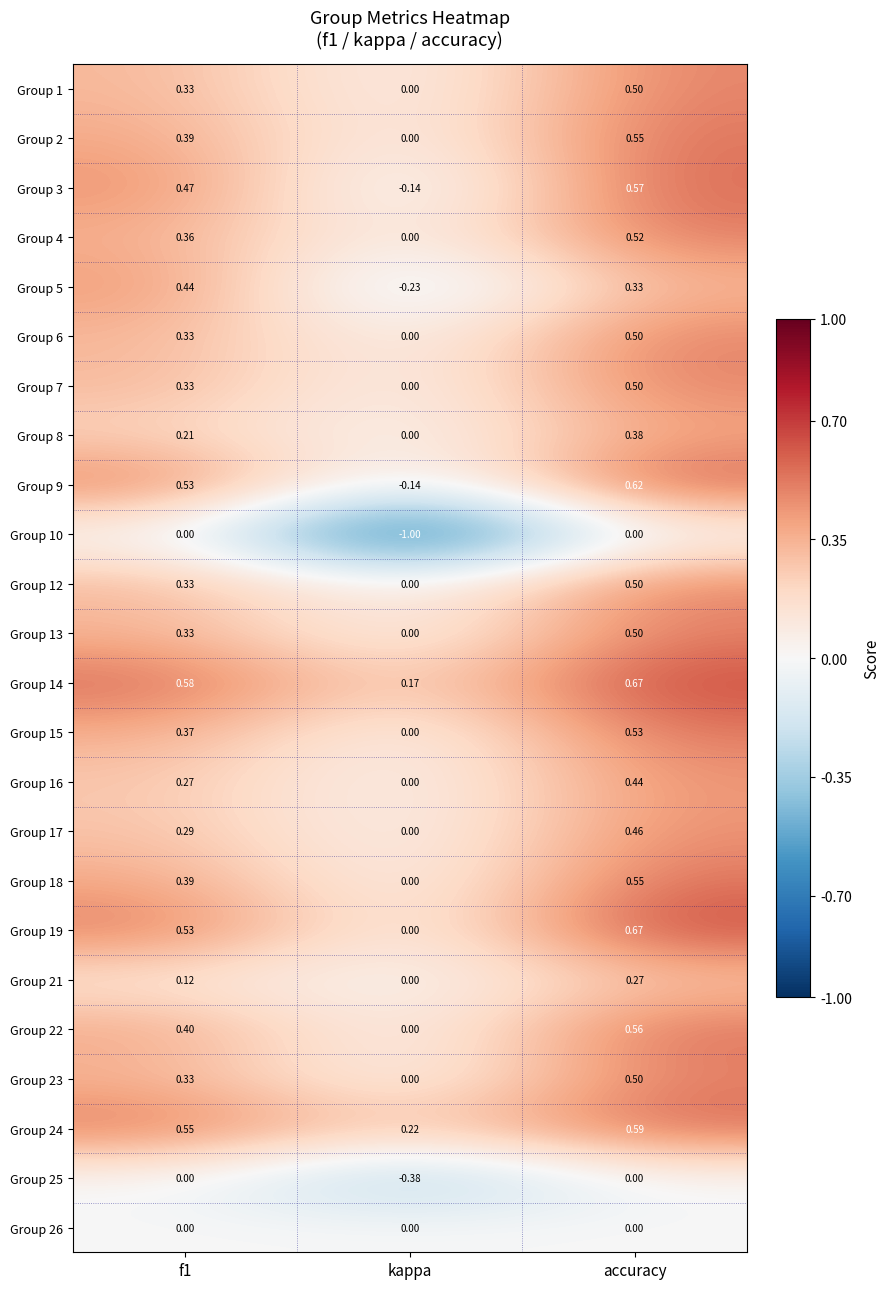

At which category is the sum across all series the highest?

accuracy